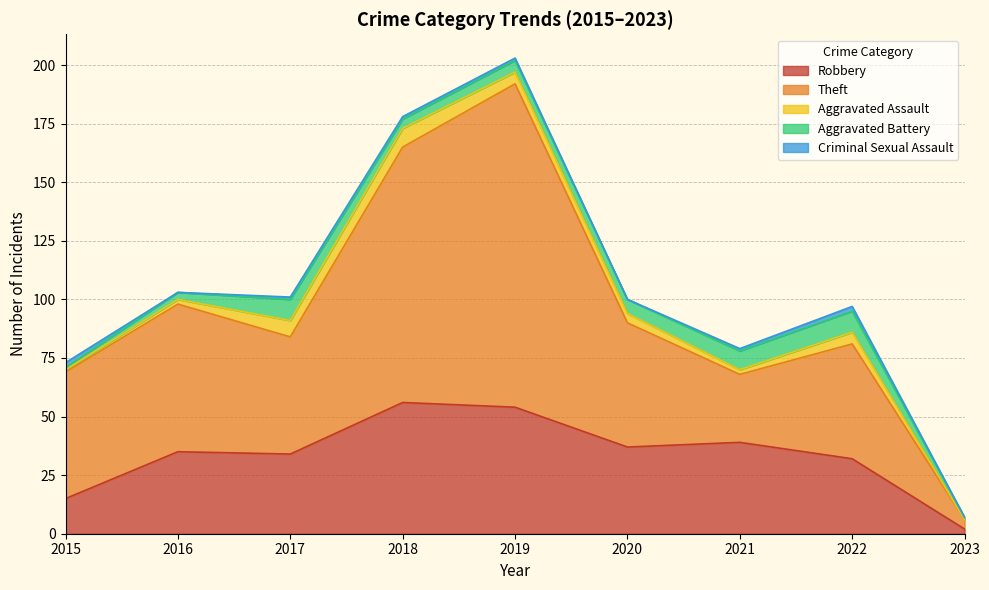

Does the chart have visible grid lines?

Yes